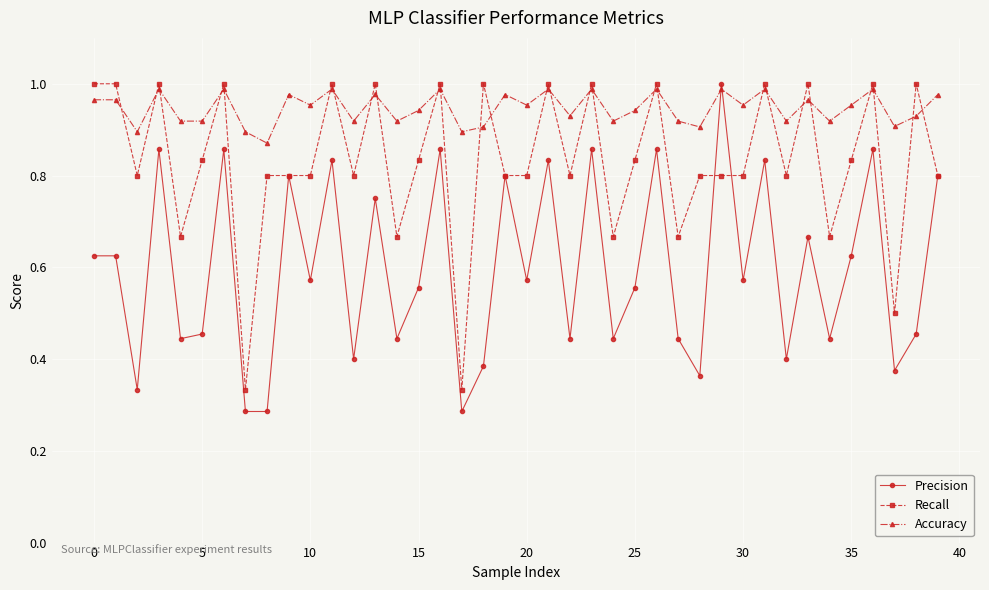

Does the chart display data point markers on the line(s)?

Yes